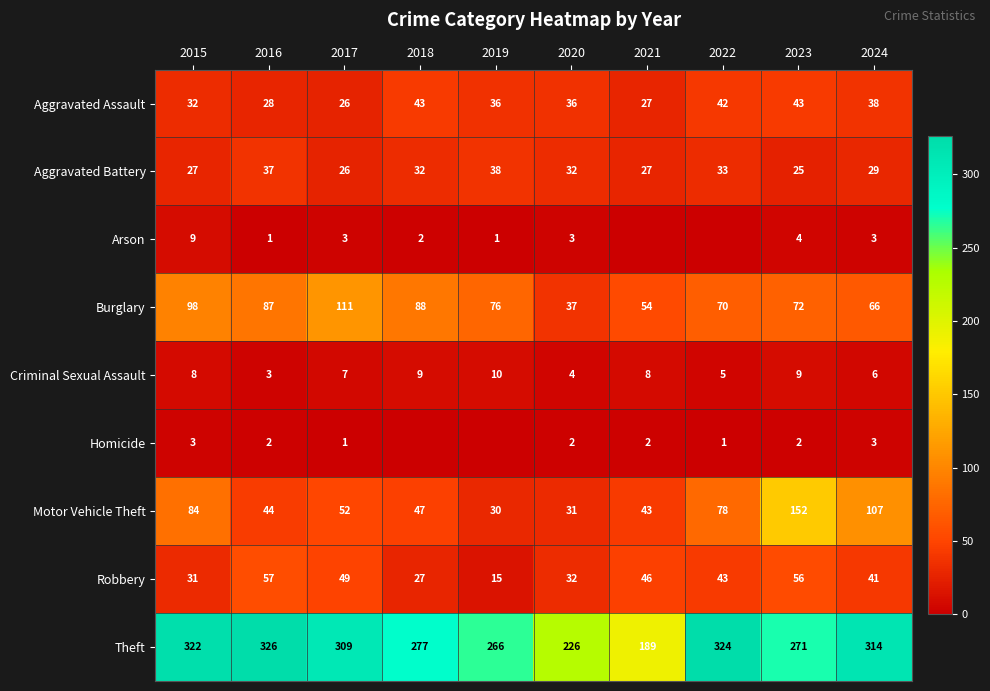

What is the total value across all series at 2023?

634